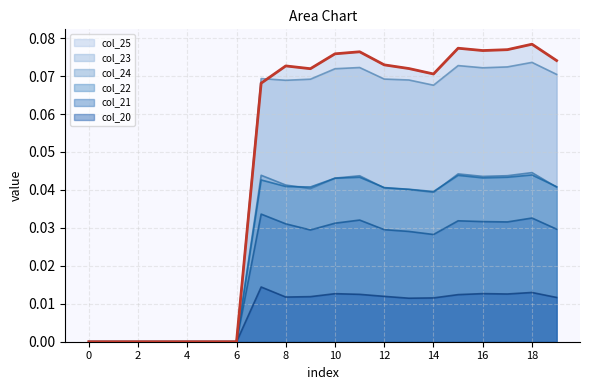

What is the difference between the second highest and second lowest values in the col_25 series?

0.1